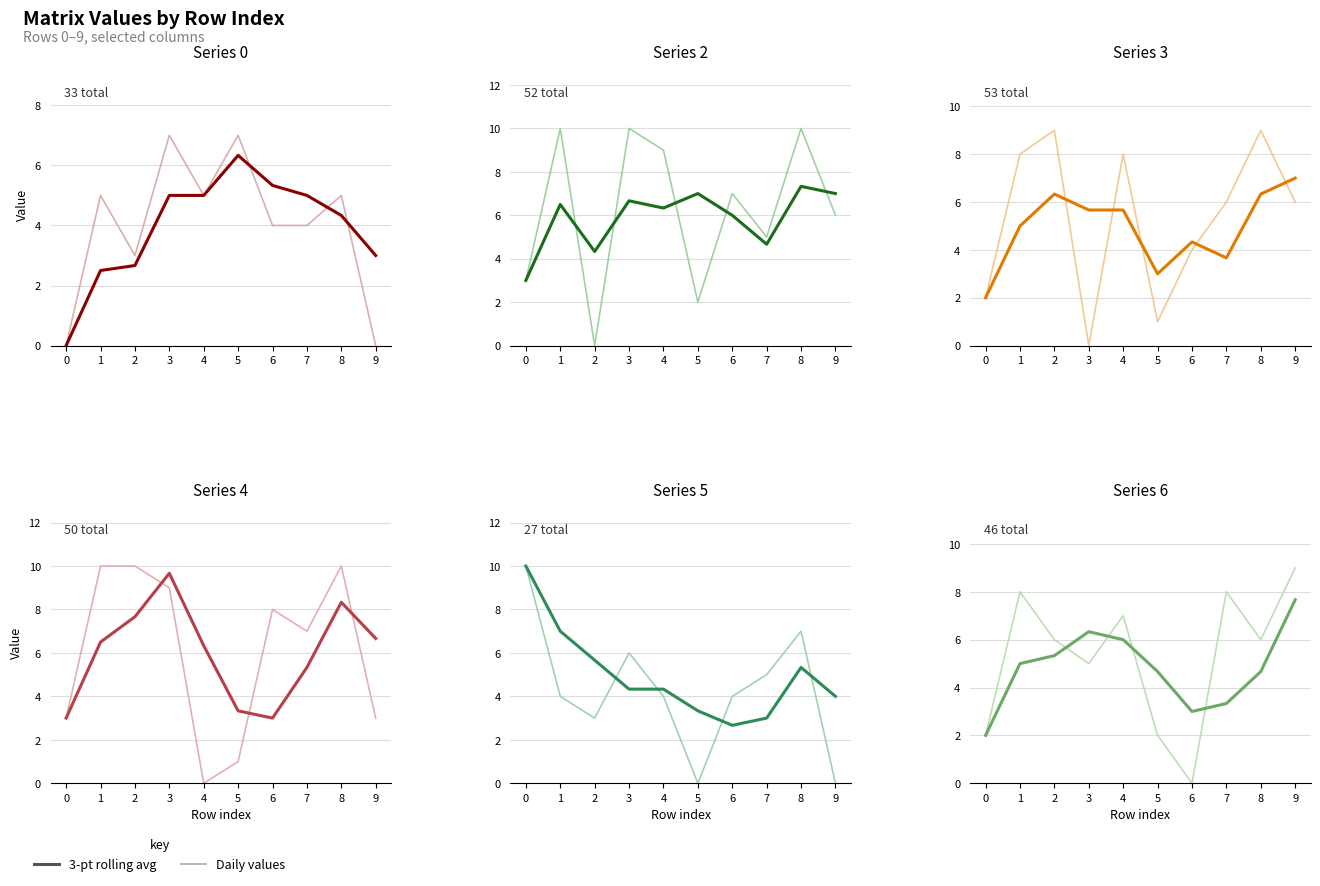

At which category is the sum across all series the highest?

9